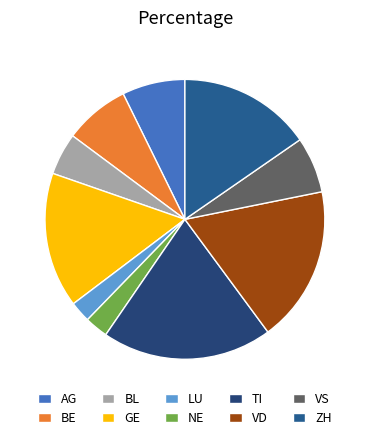

Do AG and TI together represent more than half of the pie?

No